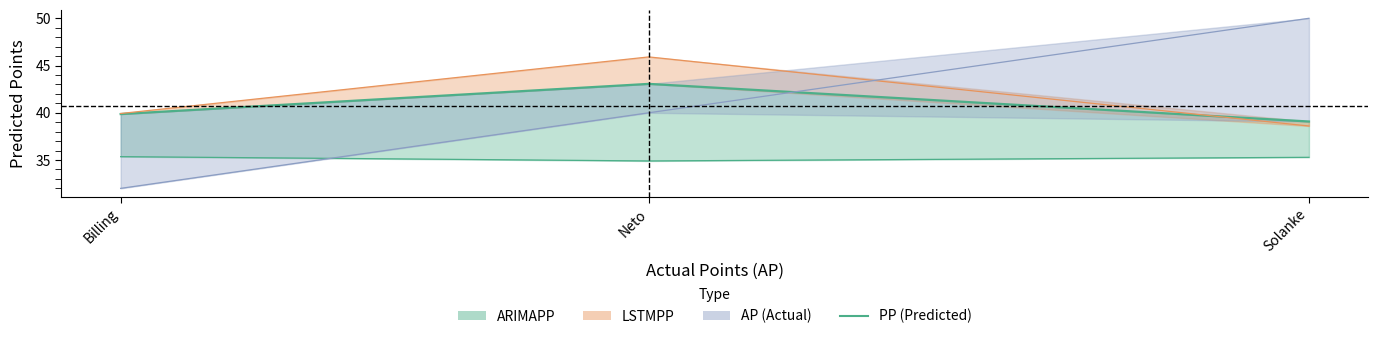

Read the value at Neto.

43.1